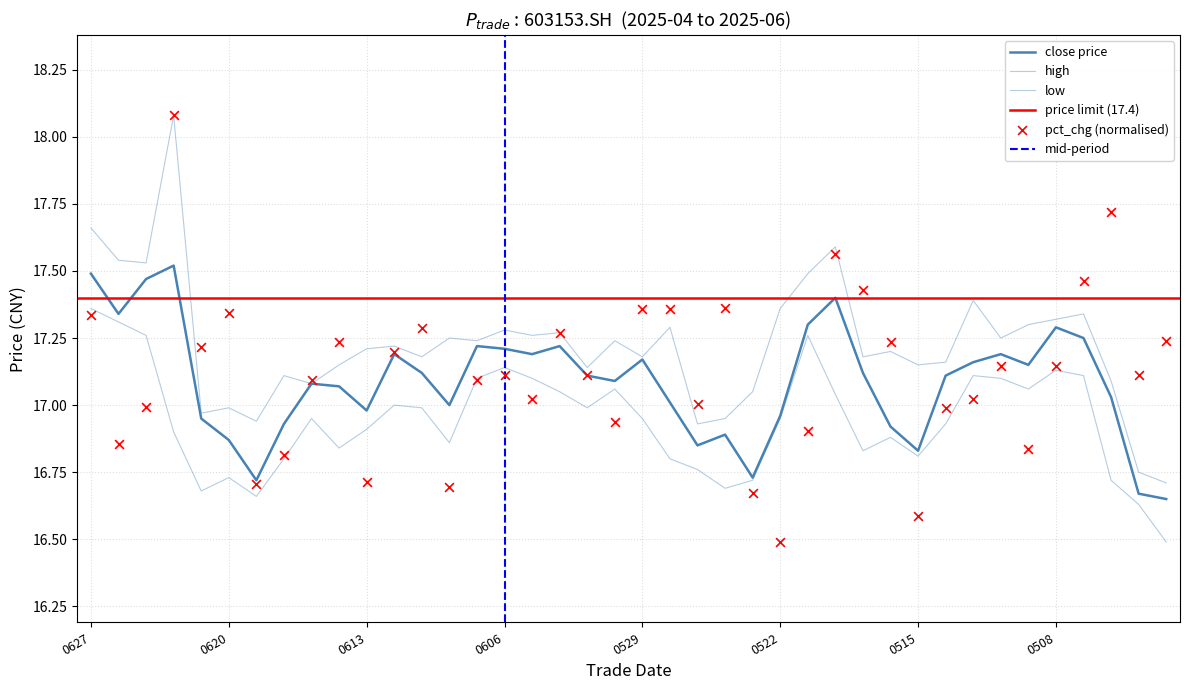

Which series reaches the minimum Y coordinate?

low